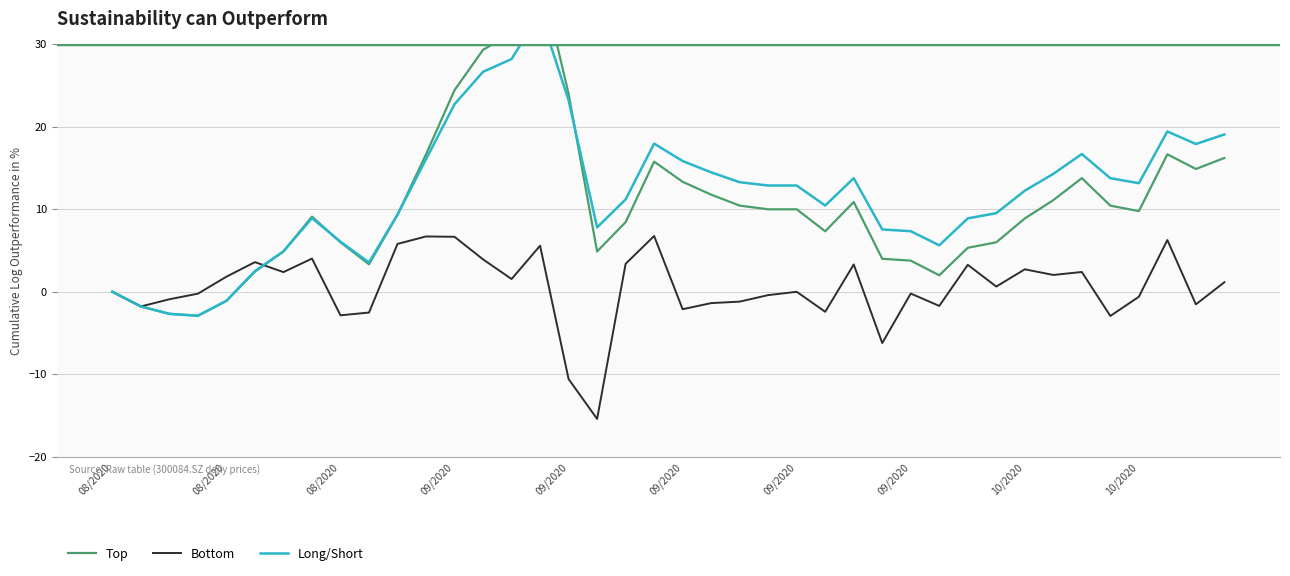

Reading right to left, transcribe all the data shown in this chart.

Top: 16.2	14.9	16.7	9.8	10.4	13.8	11.1	8.9	6.0	5.3	2.0	3.8	4.0	10.9	7.3	10.0	10.0	10.4	11.8	13.3	15.8	8.4	4.9	24.0	38.7	31.3	29.3	24.4	16.7	9.3	3.3	6.0	9.1	4.9	2.4	-1.1	-2.9	-2.7	-1.8	0.0
Bottom: 1.2	-1.5	6.3	-0.6	-2.9	2.4	2.0	2.7	0.6	3.3	-1.7	-0.2	-6.2	3.3	-2.4	0.0	-0.4	-1.2	-1.4	-2.1	6.8	3.4	-15.4	-10.6	5.6	1.5	3.9	6.7	6.7	5.8	-2.5	-2.9	4.0	2.4	3.6	1.8	-0.2	-0.9	-1.8	0.0
Long/Short: 19.1	17.9	19.4	13.2	13.8	16.7	14.3	12.3	9.5	8.9	5.6	7.3	7.6	13.8	10.5	12.9	12.9	13.3	14.5	15.9	18.0	11.2	7.8	23.2	33.8	28.2	26.7	22.7	16.1	9.4	3.6	6.1	8.9	4.9	2.5	-1.1	-2.9	-2.7	-1.8	0.0